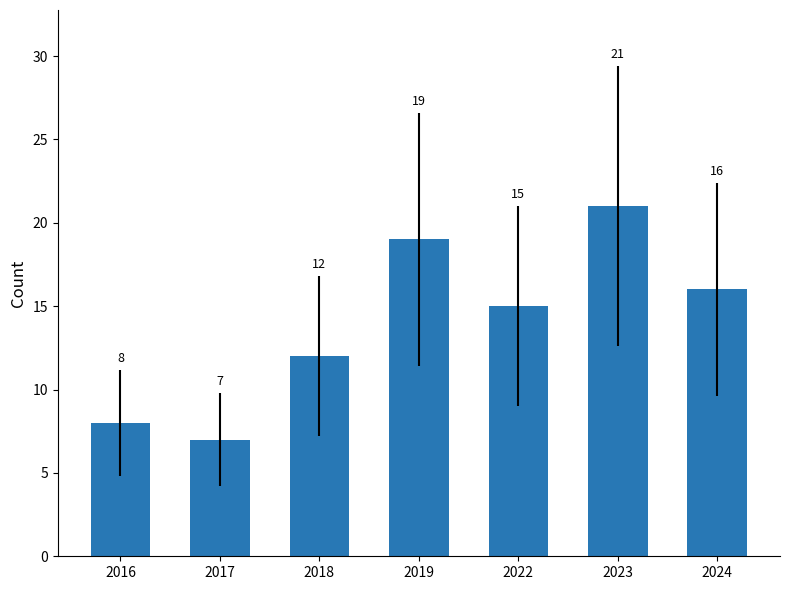

How many data points does each series have?

7